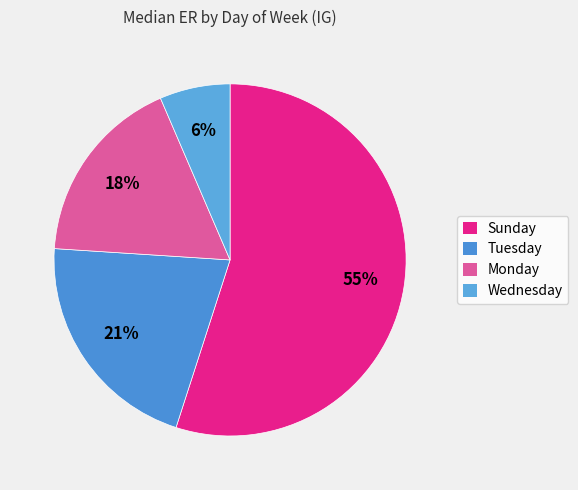

Is there a majority slice in this chart?

Yes